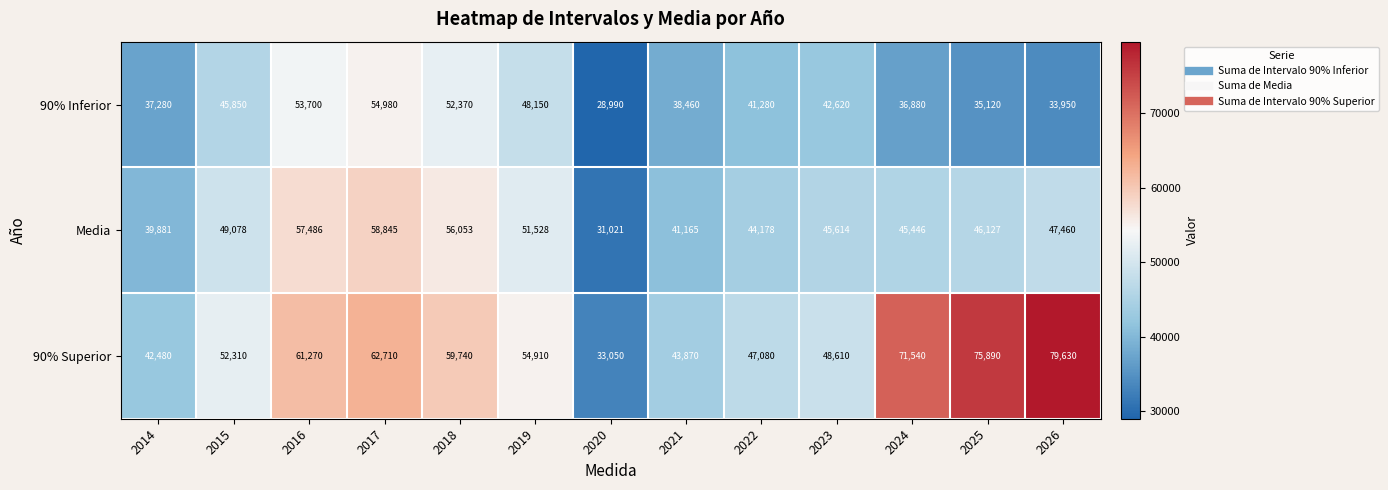

Which series has the widest spread of values?

90% Superior